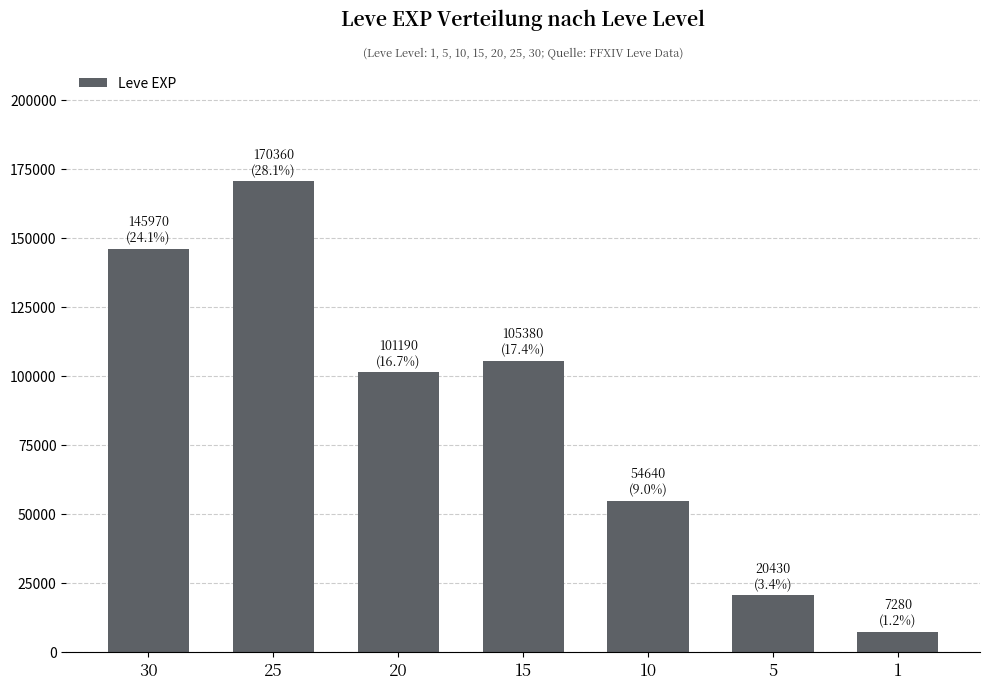

At which category does the chart reach its minimum across all series?

1